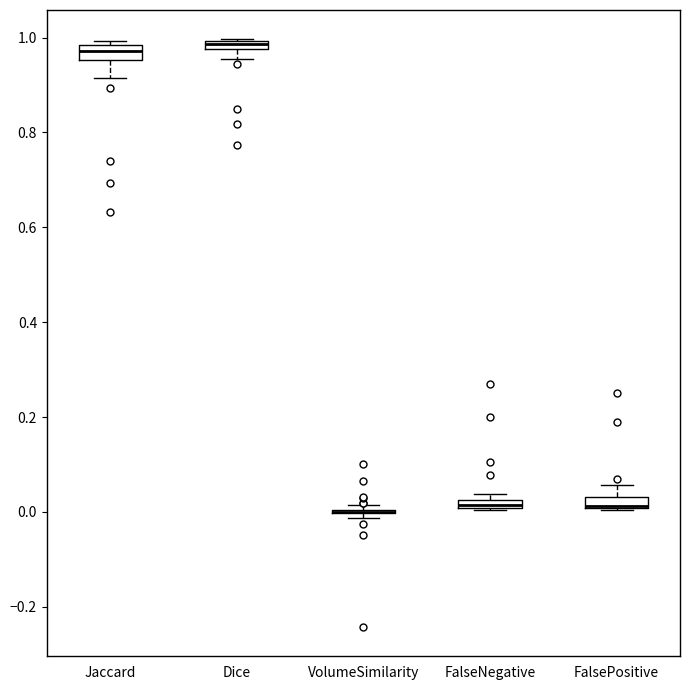

Where is the lower edge of the box for Jaccard on the y-axis? The values are not printed on the chart, so give them approximately, as read against the axis.

0.96